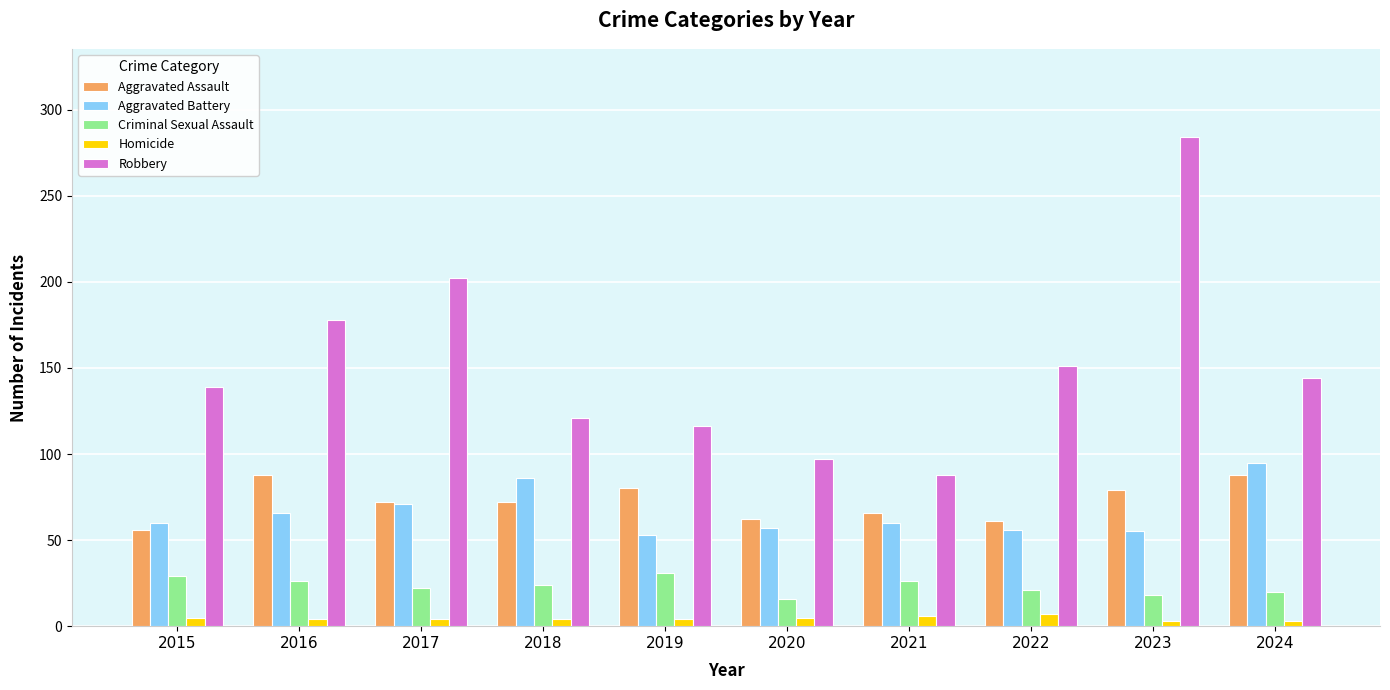

The Aggravated Assault series shows 79 at 2023. True or false?

True